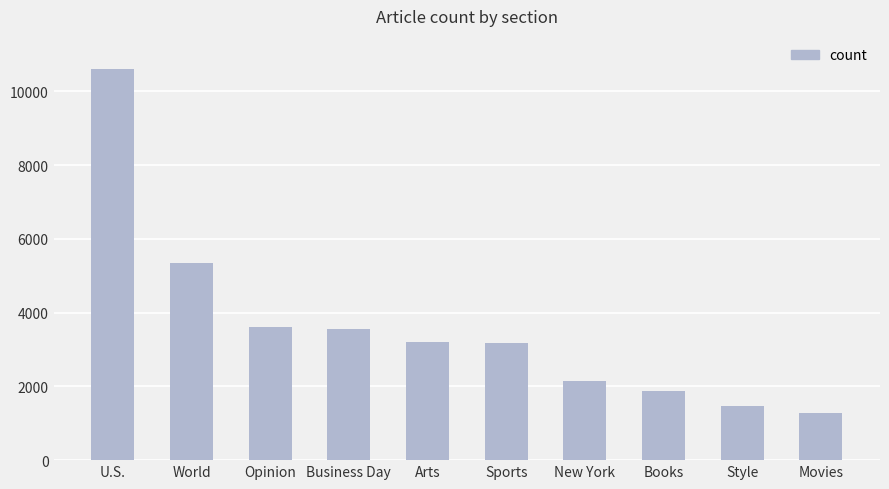

What is the difference between the second highest and minimum values?

4089